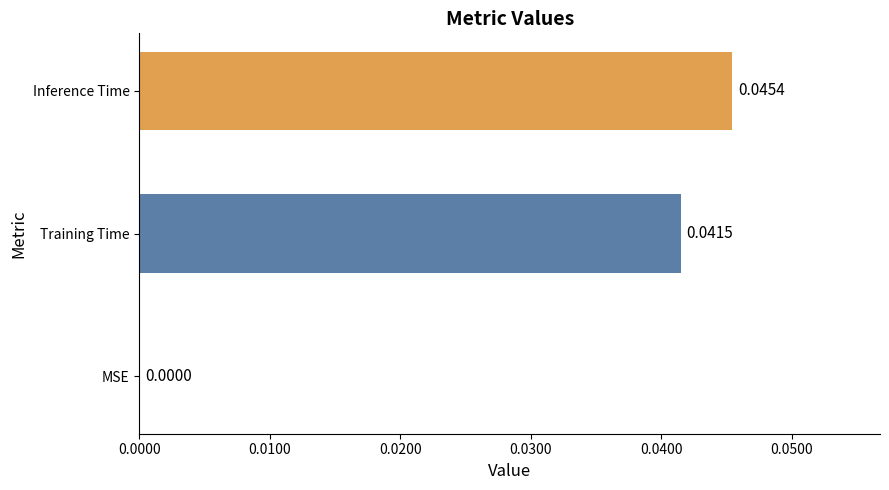

How many values are above zero?

2